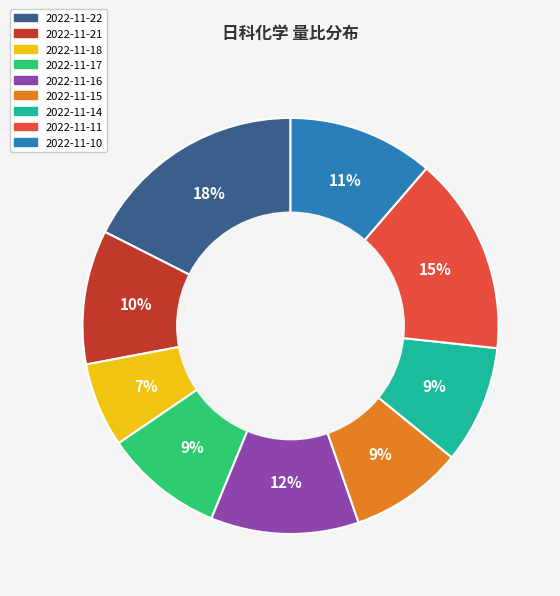

Does any single category account for the majority?

No